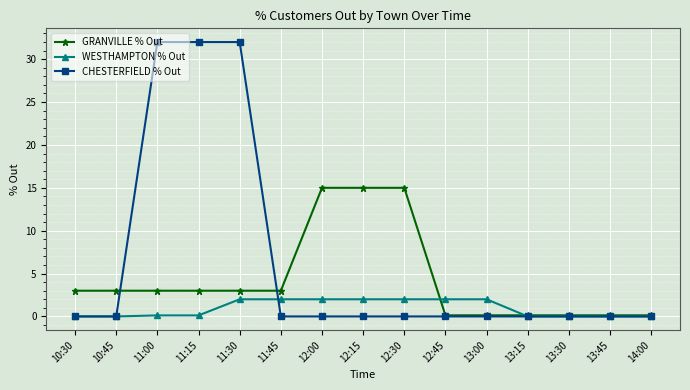

How many lines are shown in the chart?

3